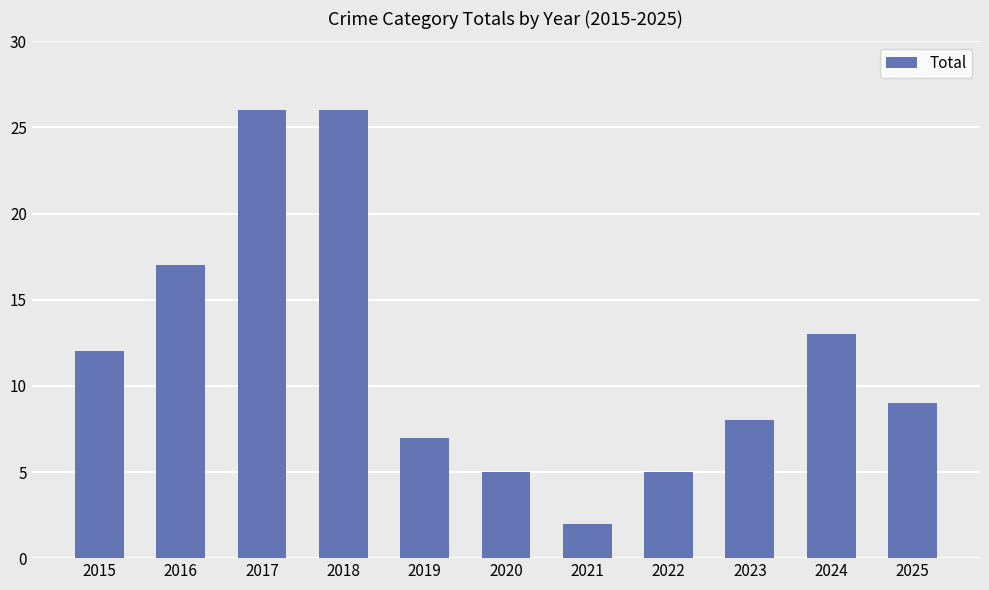

What is the difference between the maximum and minimum values?

24